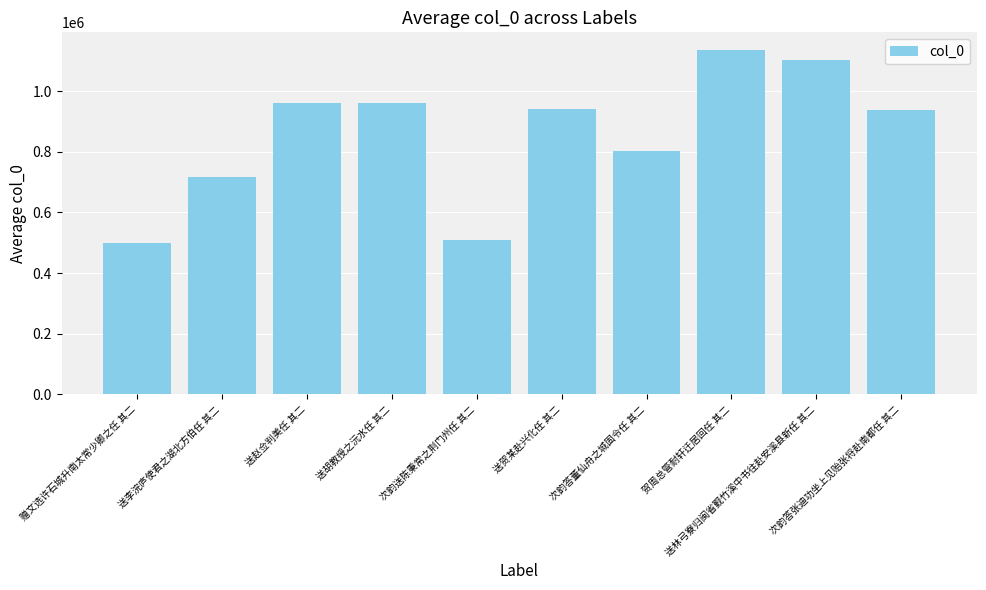

The chart shows a value of 1137345 at 贺周总管耐轩迁居回任 其二. True or false?

True